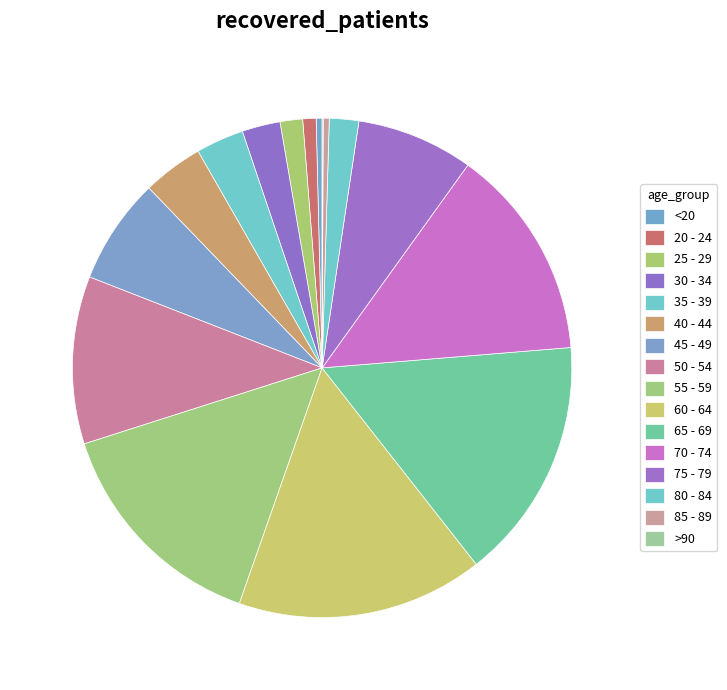

To the nearest percent, what is the combined percentage of >90 and 65 - 69?

16%